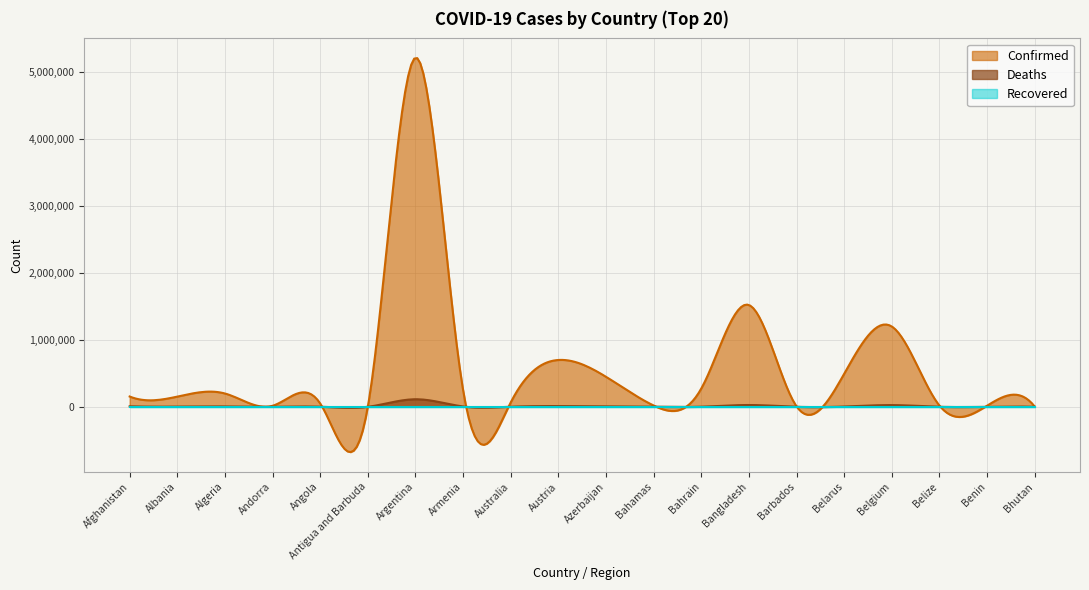

Does the chart have visible grid lines?

Yes